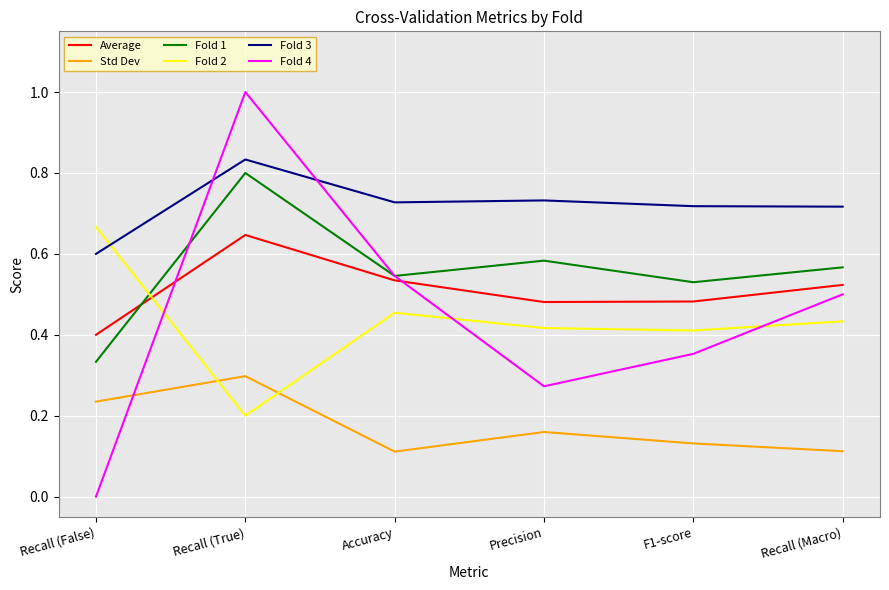

What is the sum of all Fold 3 values?

4.3